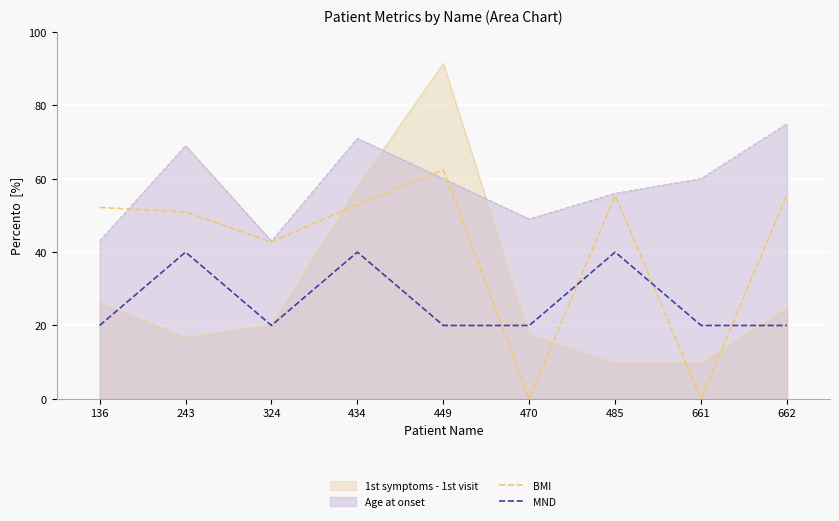

True or false: MND and Age at onset cross at least once.

False